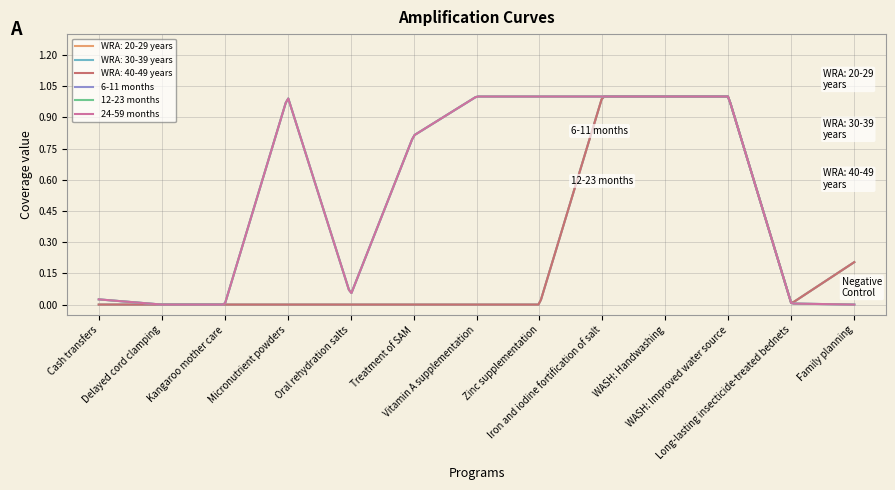

Does the chart display data point markers on the line(s)?

No